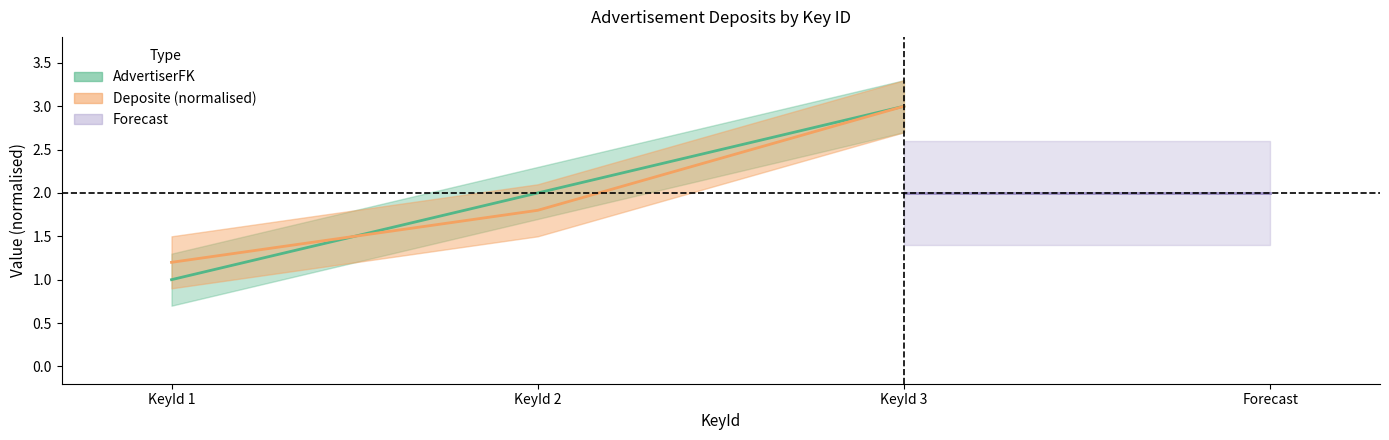

Between KeyId 1 and KeyId 2, which series saw the biggest shift?

AdvertiserFK